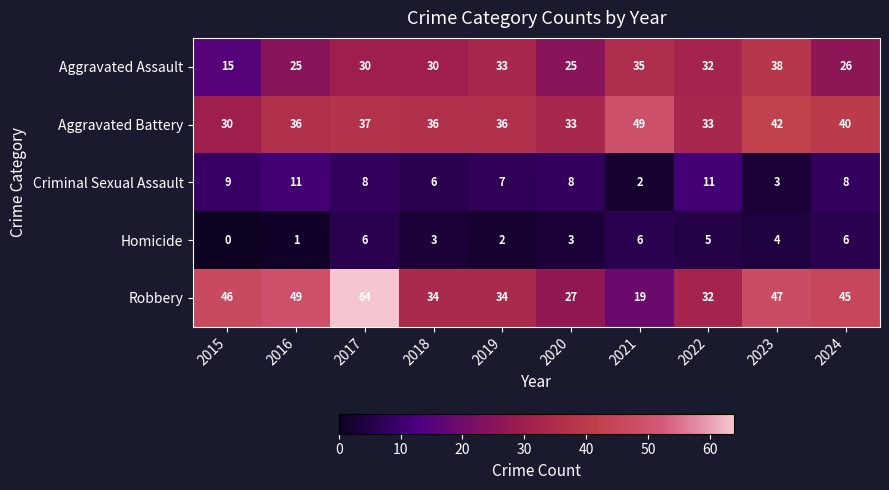

The value of Homicide at 2023 is 7. True or false?

False